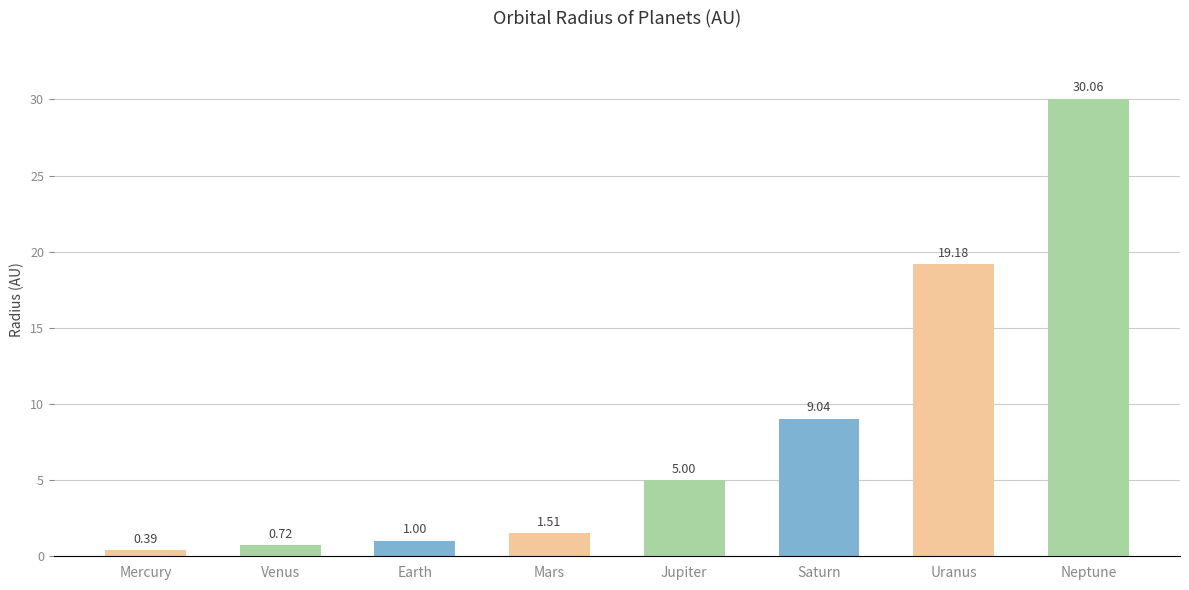

What is the label of the 3rd bar from the right?

Saturn